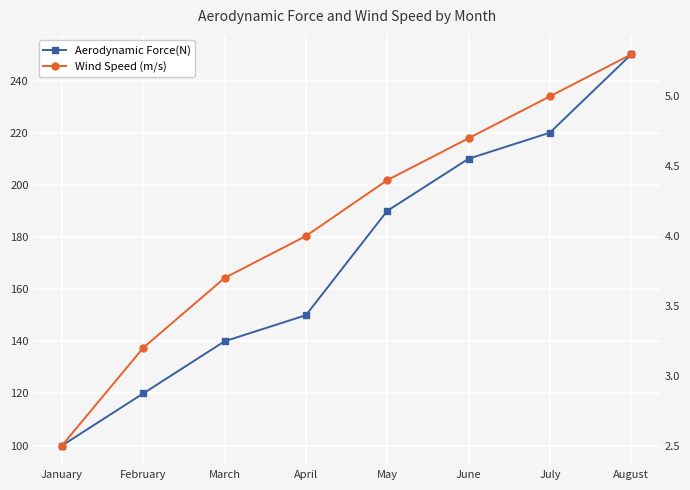

Is the value of Aerodynamic Force(N) at February greater than the value of Wind Speed (m/s) at June?

Yes